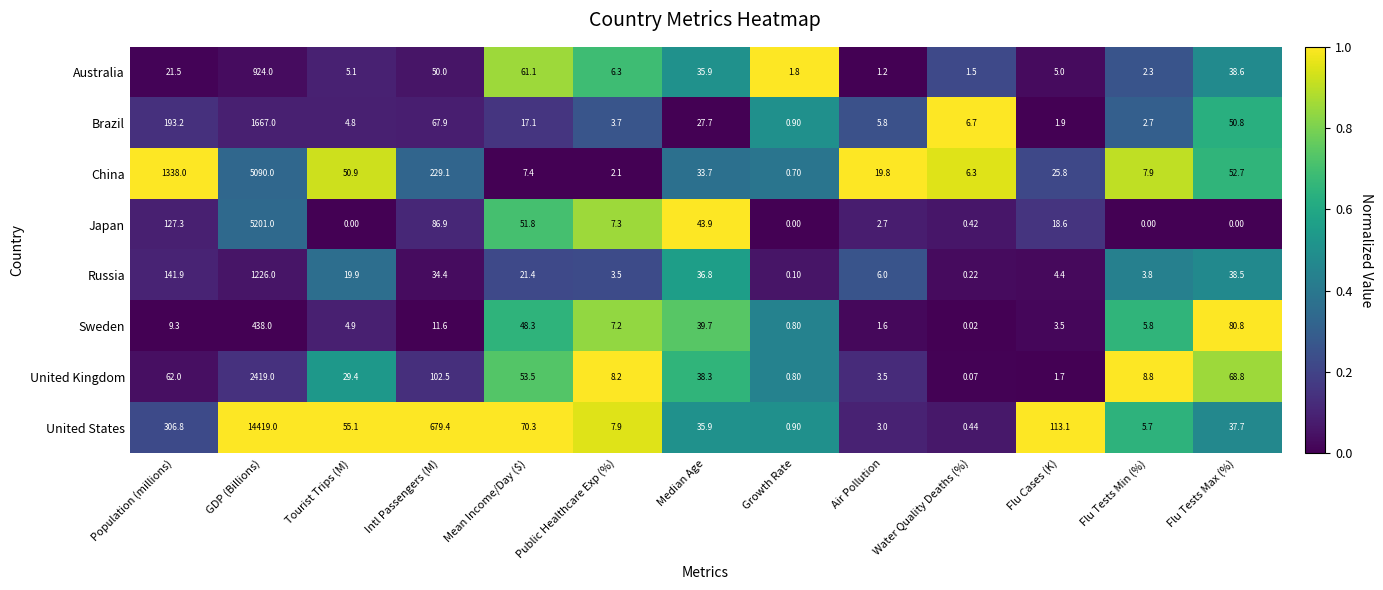

Which series has the largest range (max minus min)?

United States